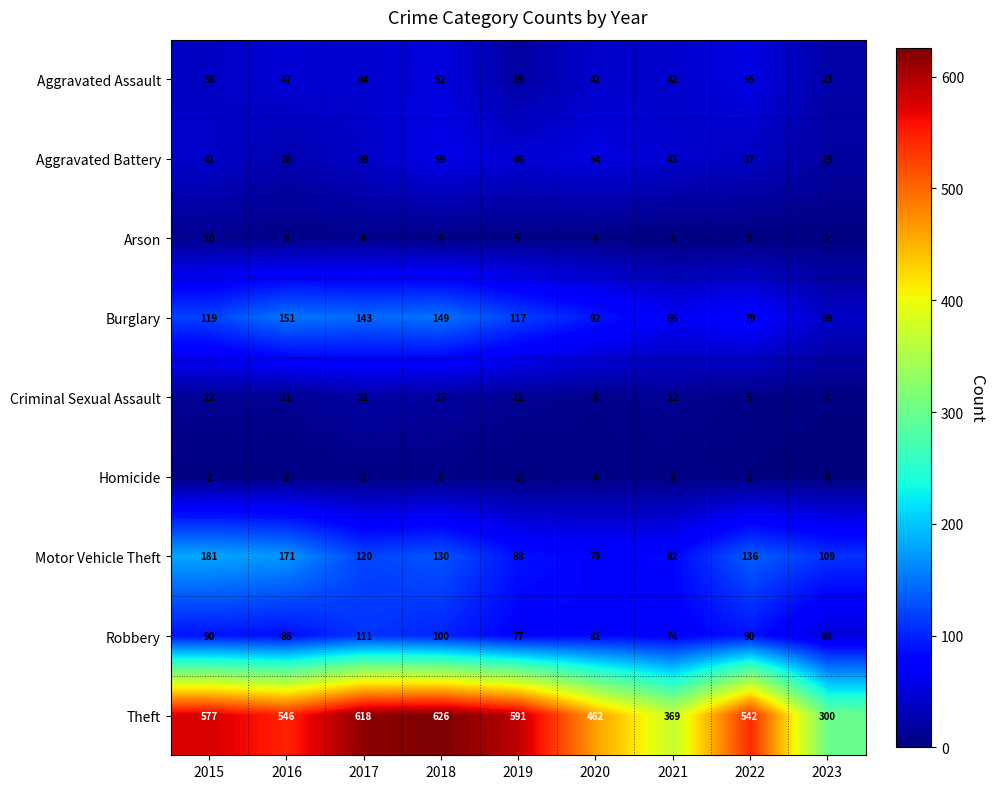

How many categories are shown in the chart?

9